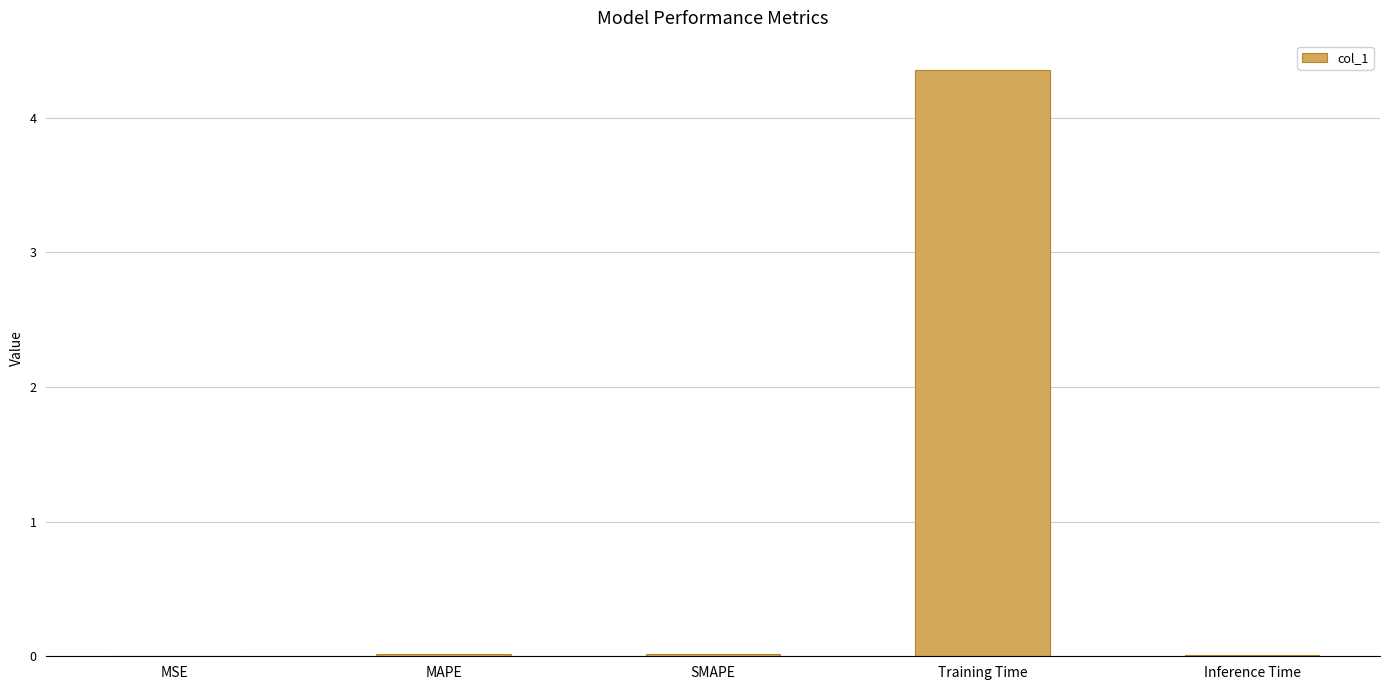

How many categories are shown in the chart?

5